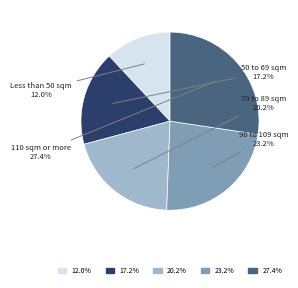

Is there a majority slice in this chart?

No